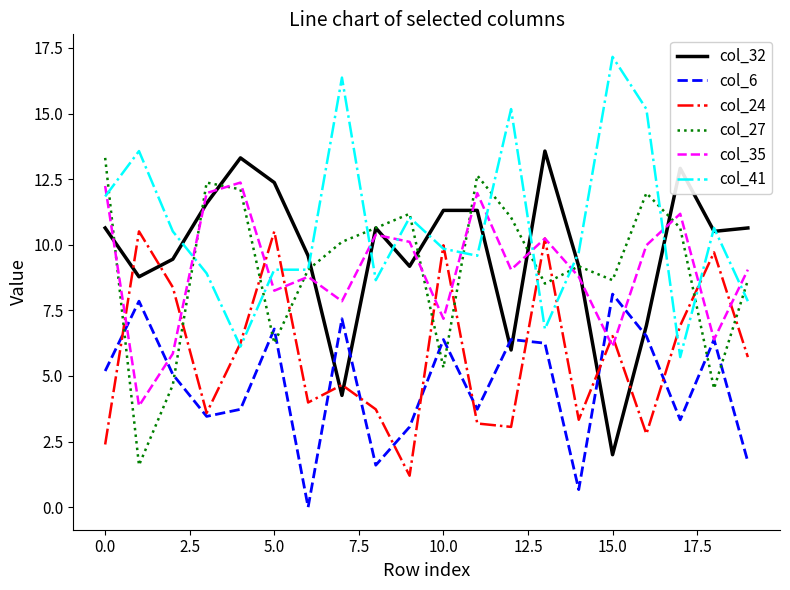

Which series has the largest total across all categories?

col_41